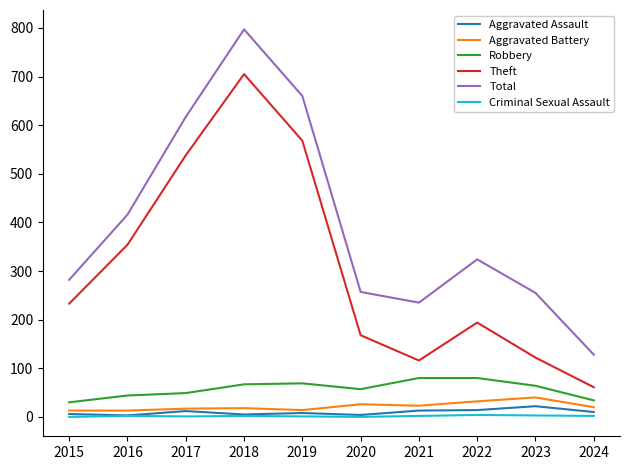

True or false: Criminal Sexual Assault and Total cross at least once.

False